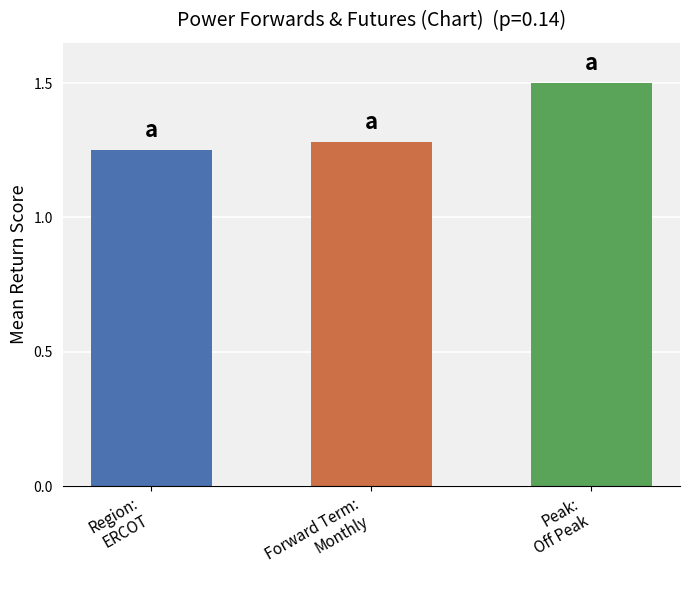

Does the chart contain any negative values?

No